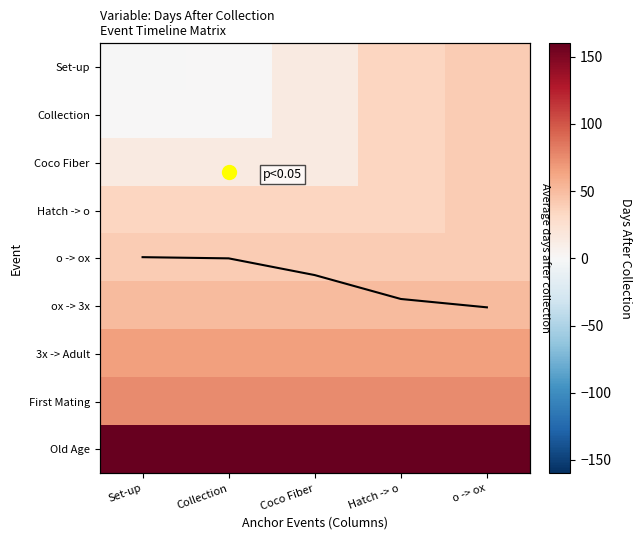

What is the greatest value displayed?

160.0